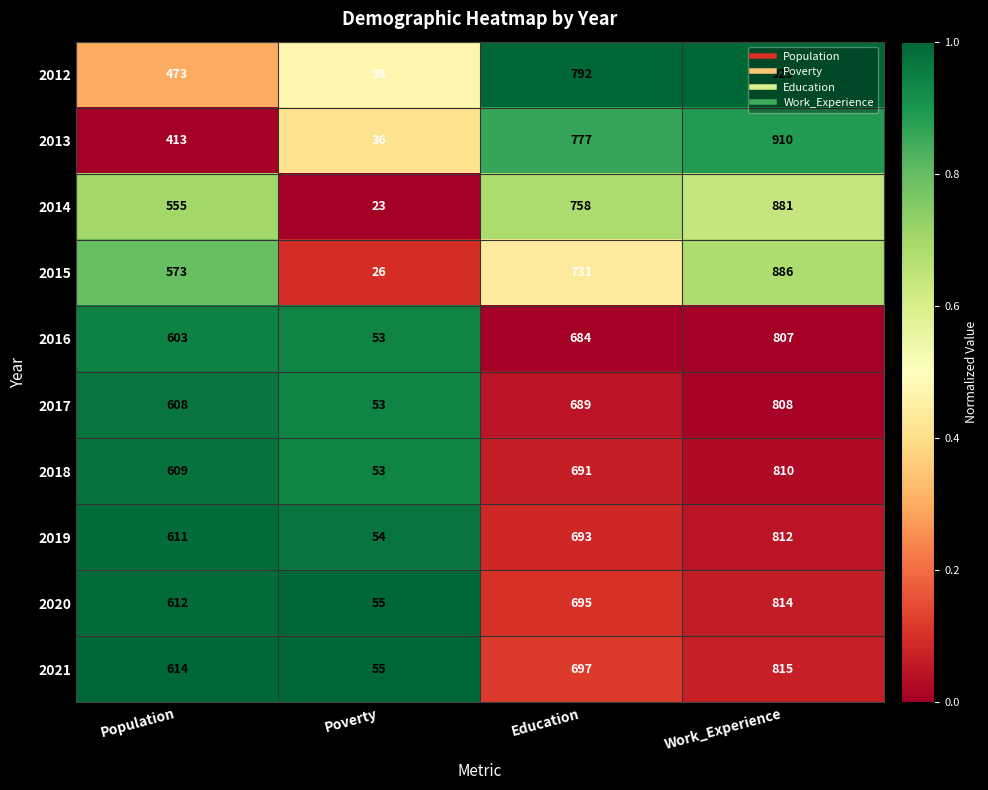

What is the maximum value shown in the chart?

923